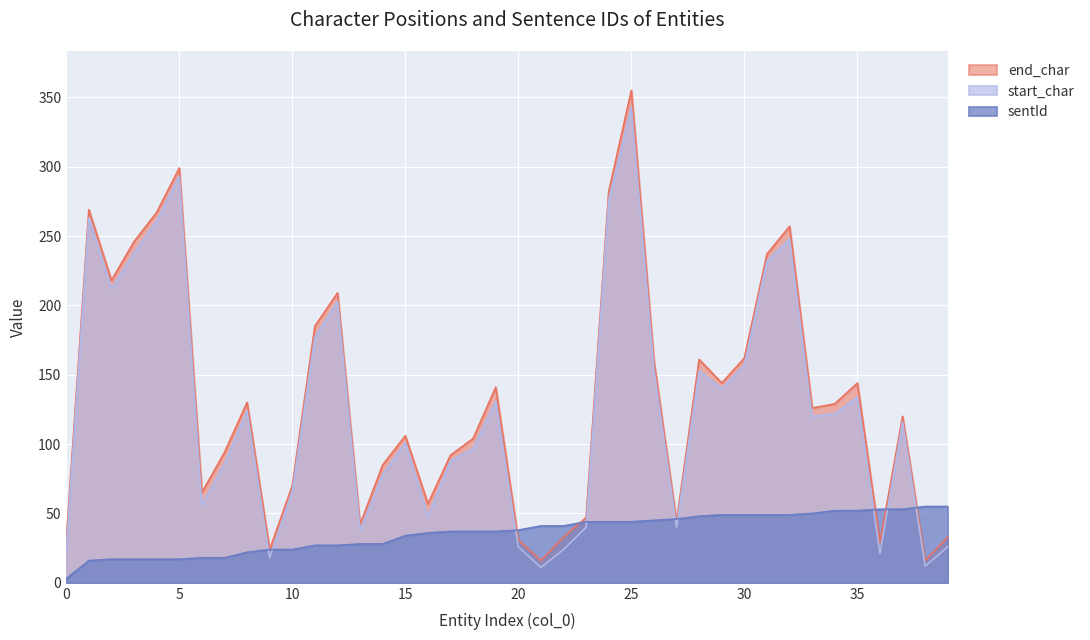

At which label does start_char reach its minimum?

21